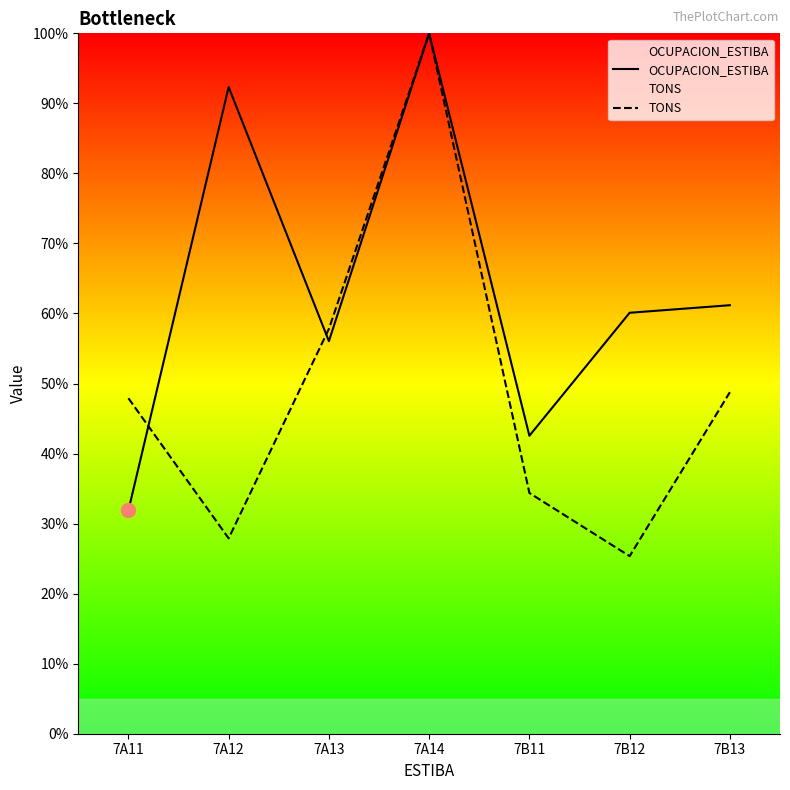

How many times do OCUPACION_ESTIBA and TONS cross each other?

2